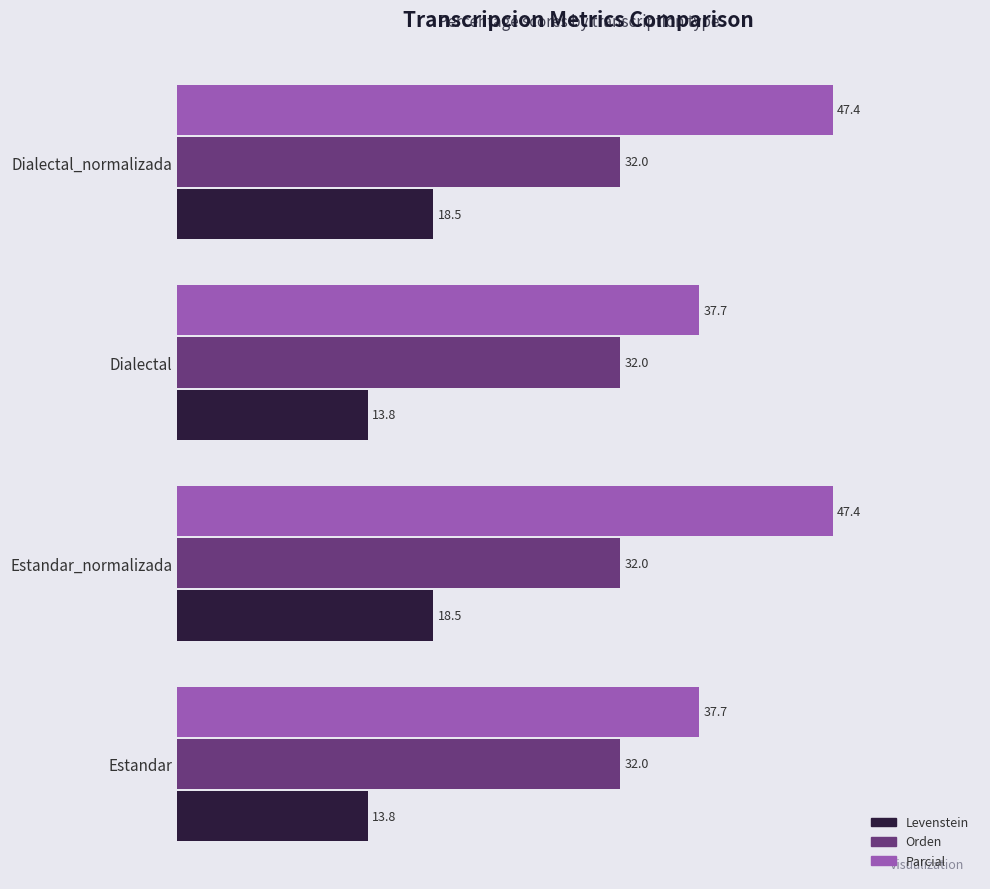

Is the value of Parcial at Estandar_normalizada greater than the value of Levenstein at Dialectal?

Yes